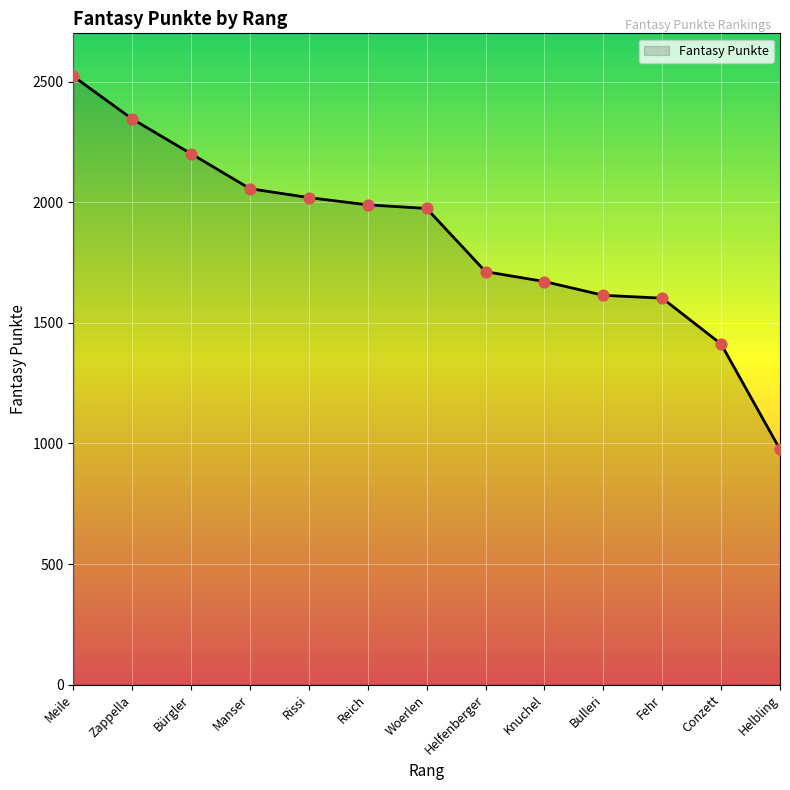

Which has a higher value, Helfenberger or Bulleri?

Helfenberger